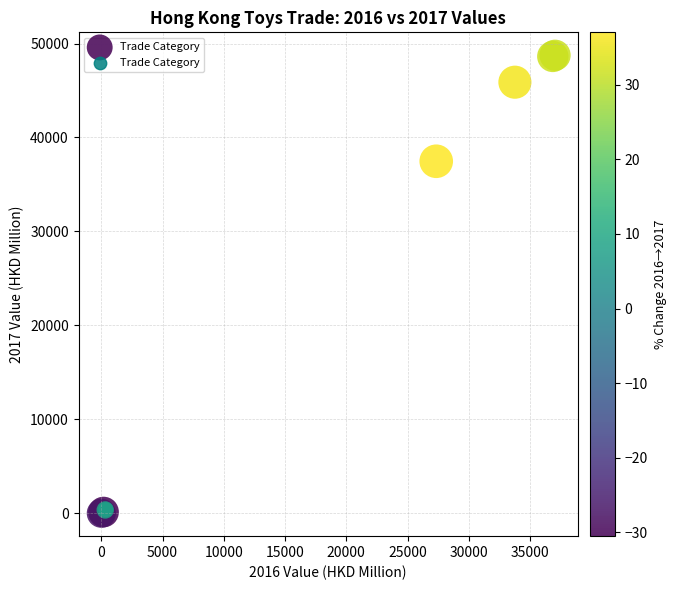

What Y value in the scatter plot is closest to 24378?

37469.3